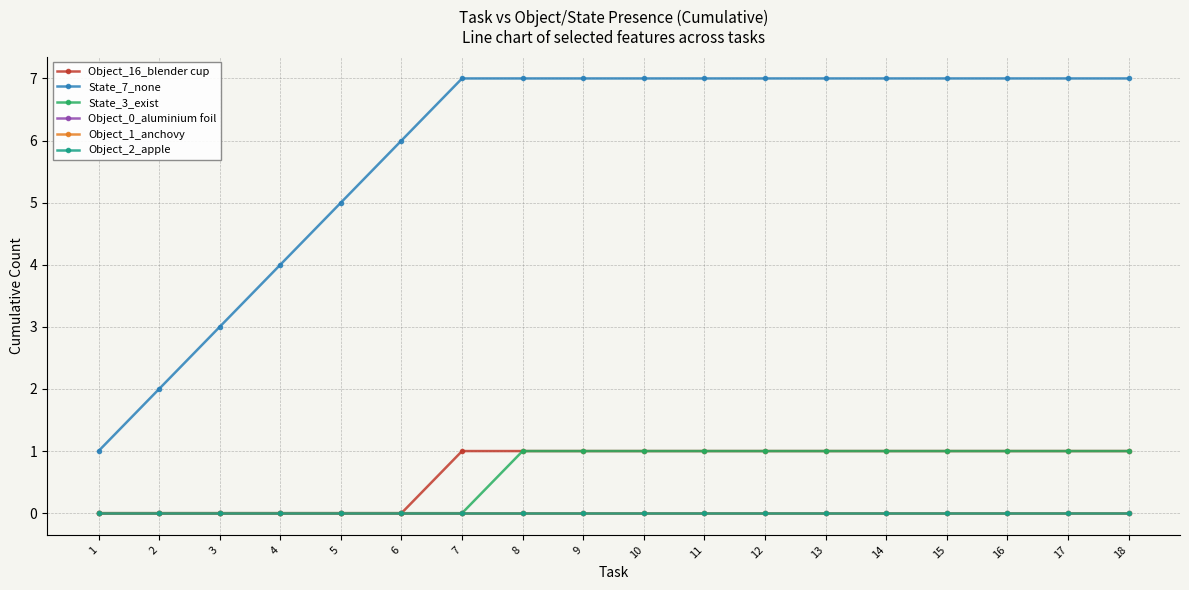

What is the spread (max minus min) of values at 8?

7